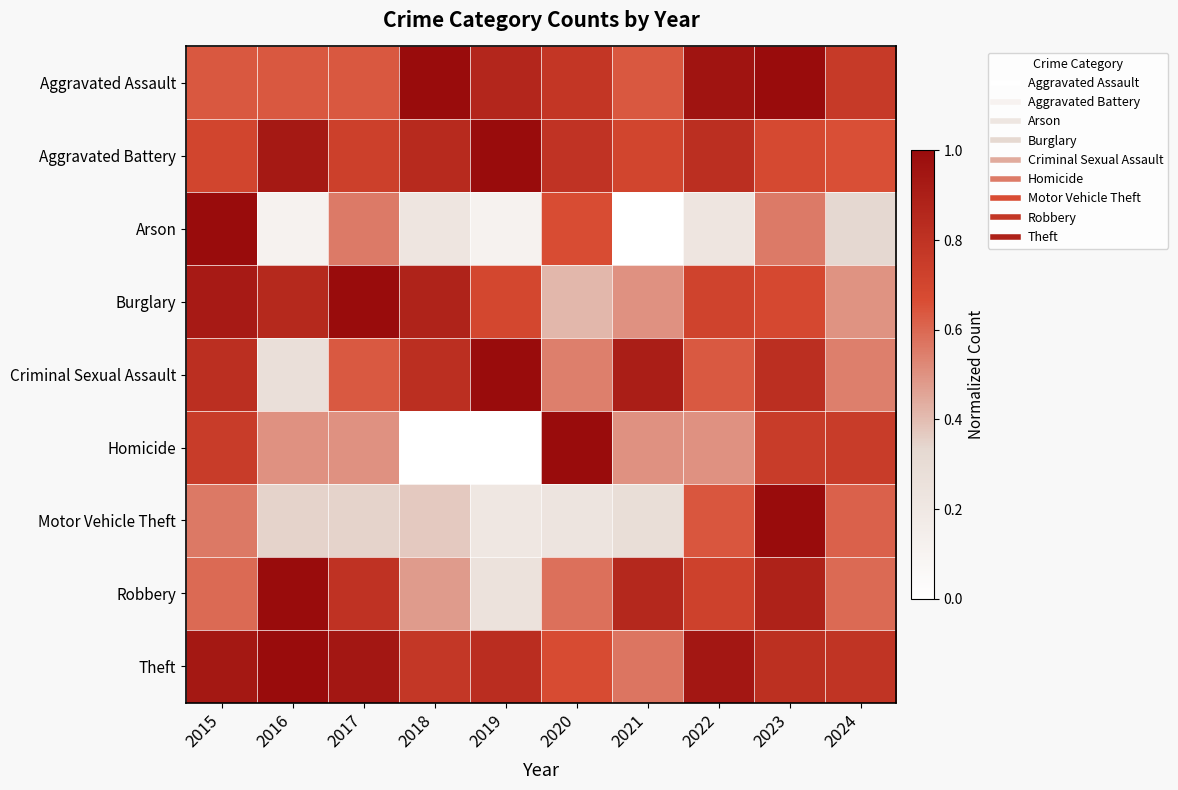

Which has a higher value, 2018 or 2017?

2018